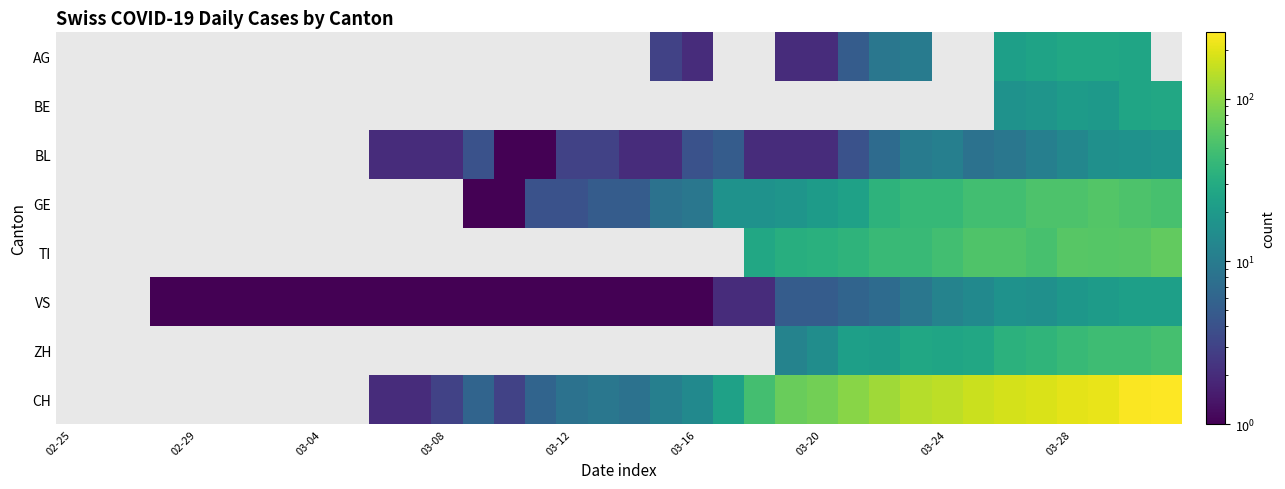

Which category has the lowest value across all series?

02-25